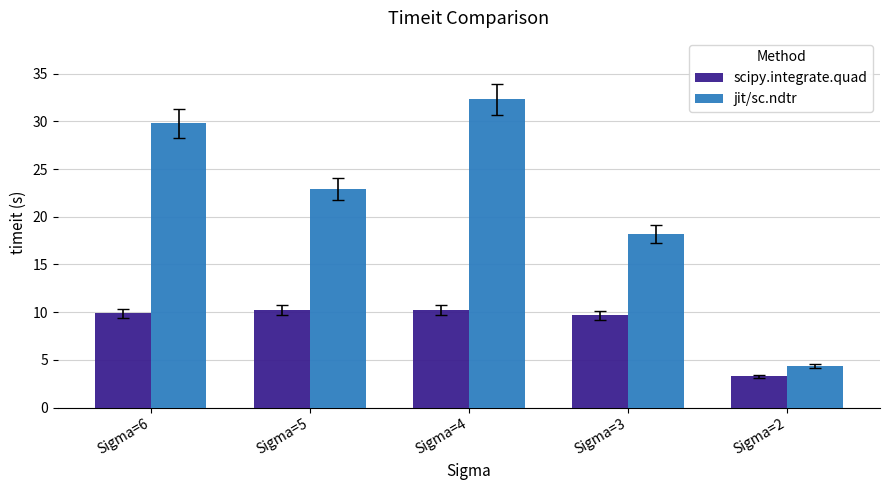

List the series in order of their overall mean, lowest first.

scipy.integrate.quad, jit/sc.ndtr